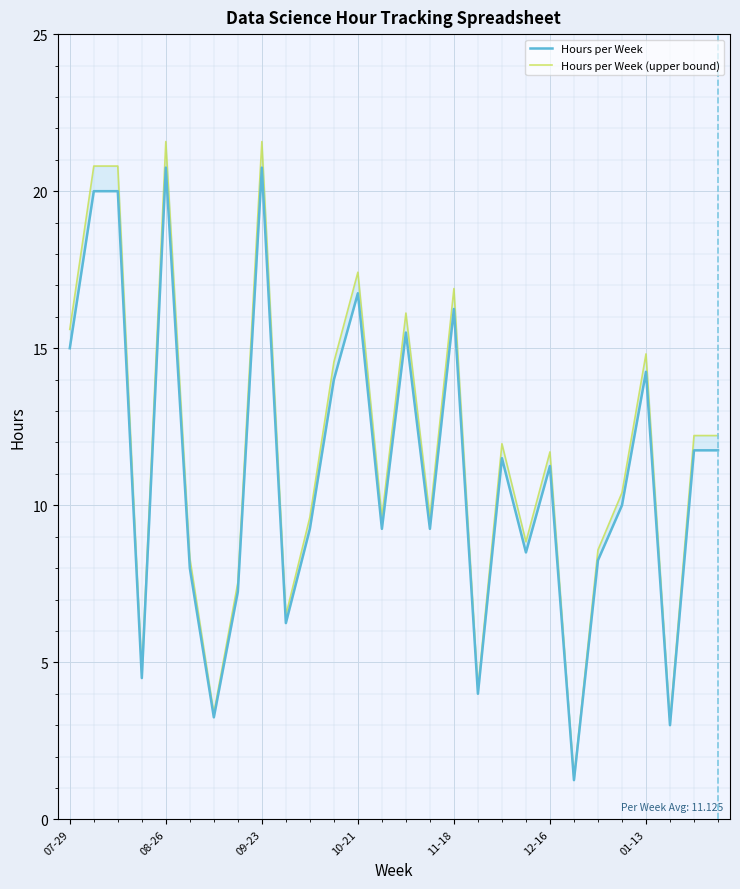

True or false: Hours per Week has a value of 5.4 at 18.

False